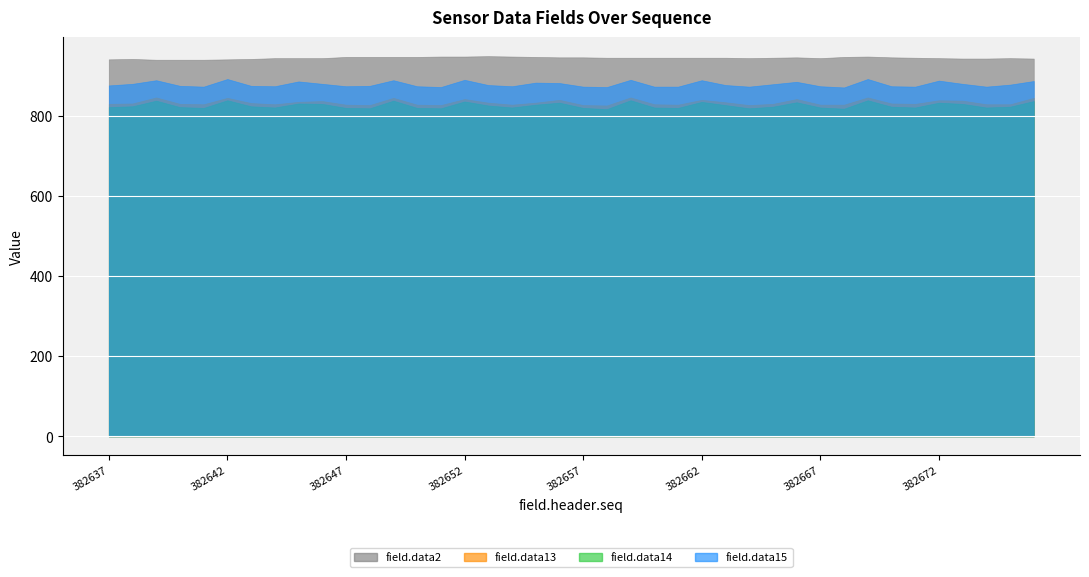

How many data points does each series have?

40